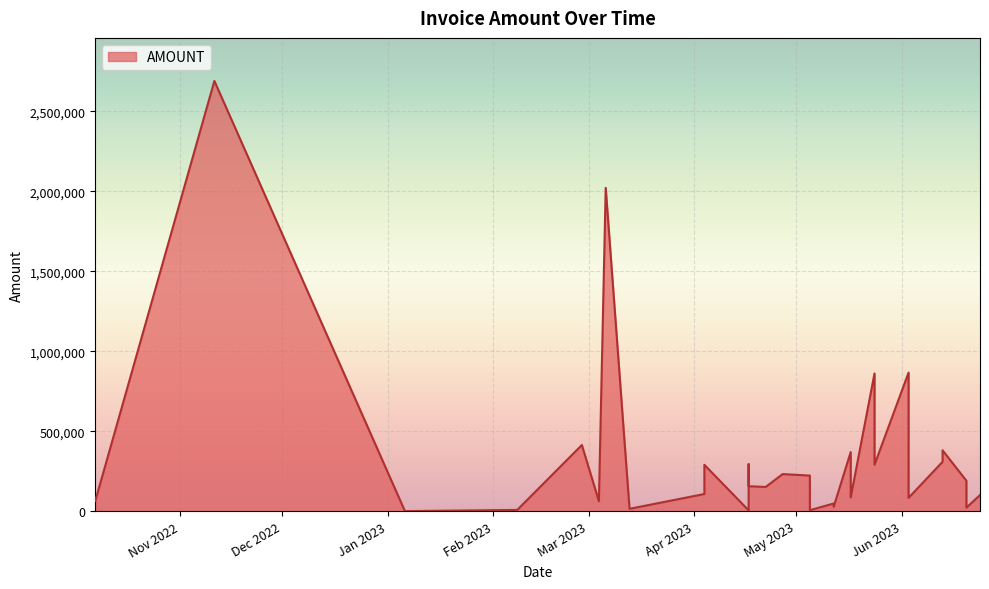

What is the difference between the second highest and minimum values?

2020496.3